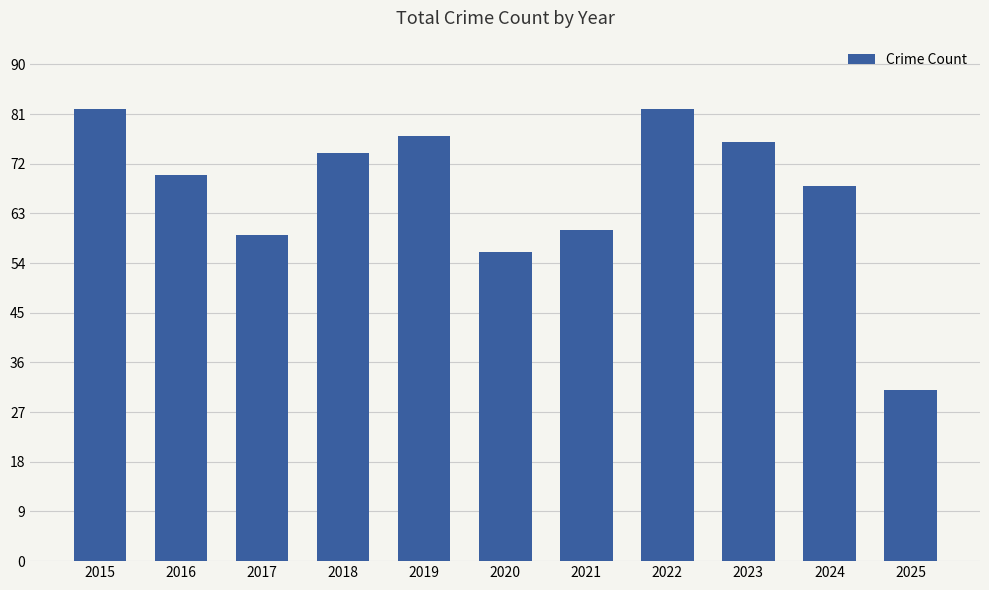

Between 2015 and 2024, which is larger?

2015